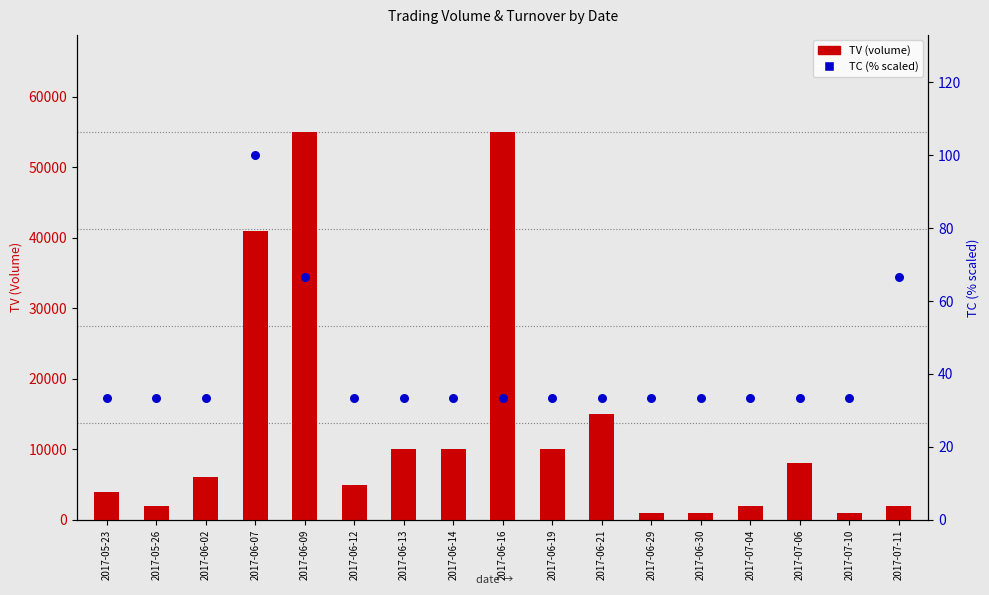

What are all the series names shown in the legend?

TV (volume), TC (% scaled)